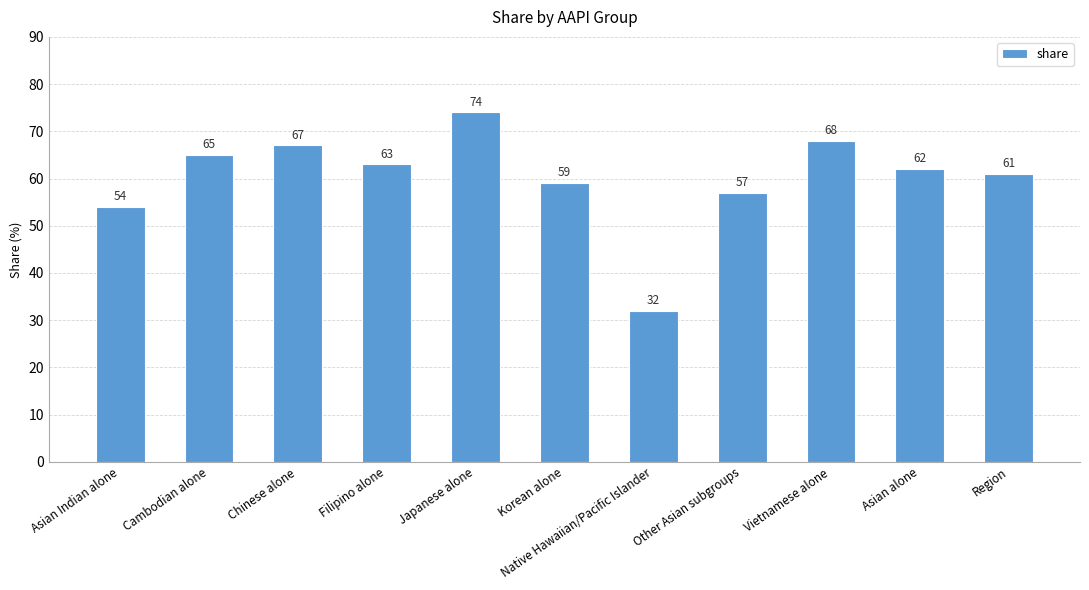

Which has a higher value, Asian Indian alone or Other Asian subgroups?

Other Asian subgroups